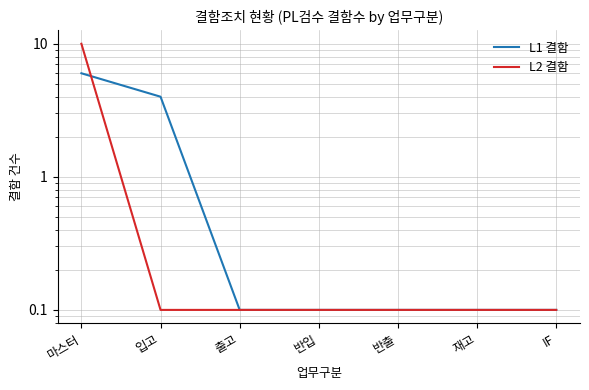

Which category has the highest value across all series?

마스터